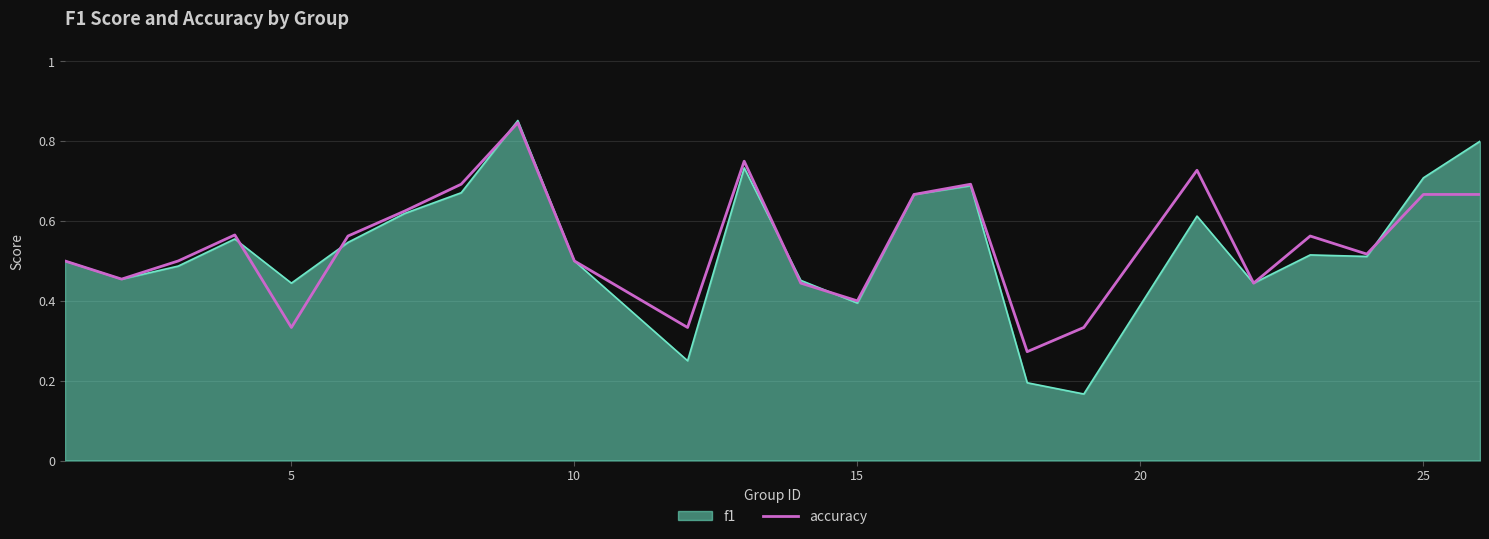

Which series has the widest spread of values?

f1